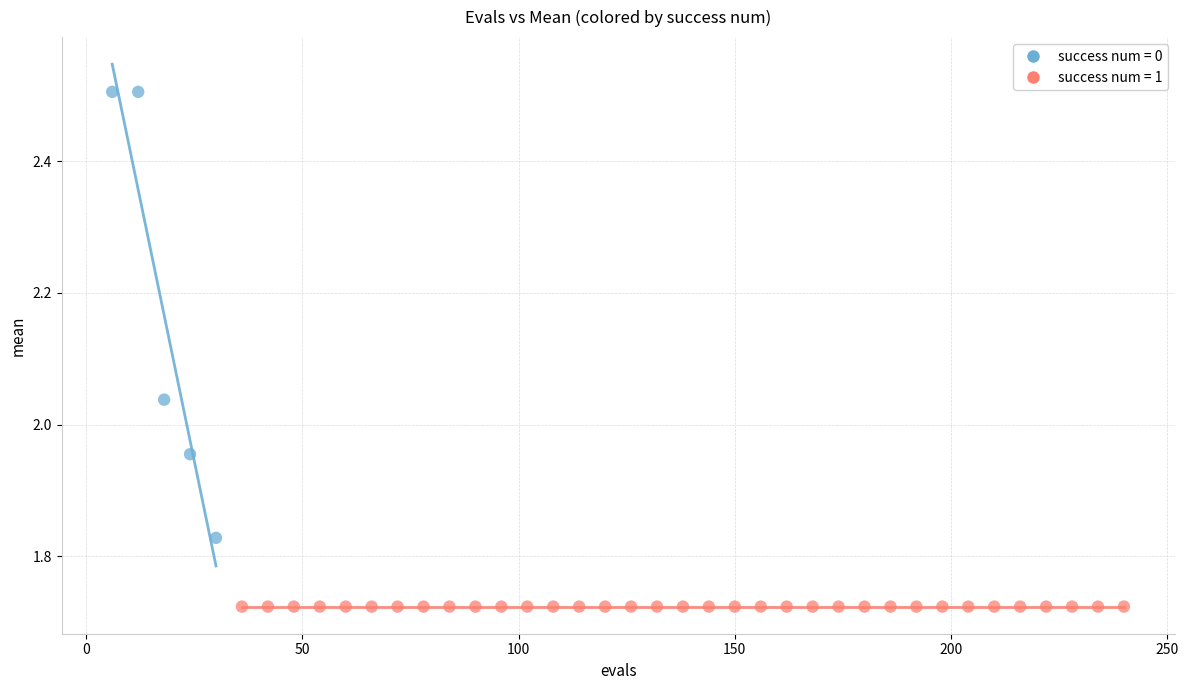

Which series reaches the maximum Y coordinate?

success num = 0